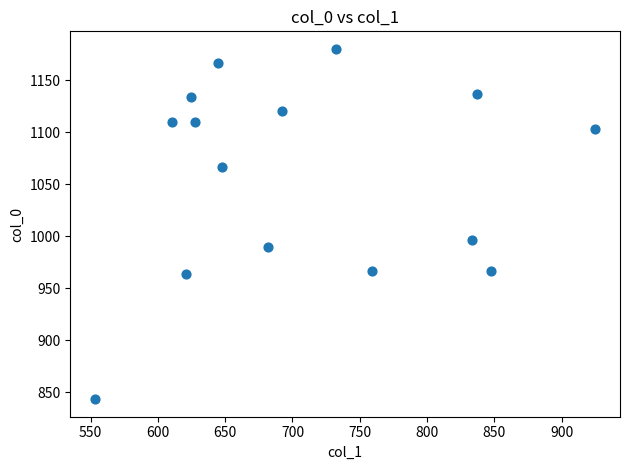

What is the range of Y values (max minus min)?

336.7